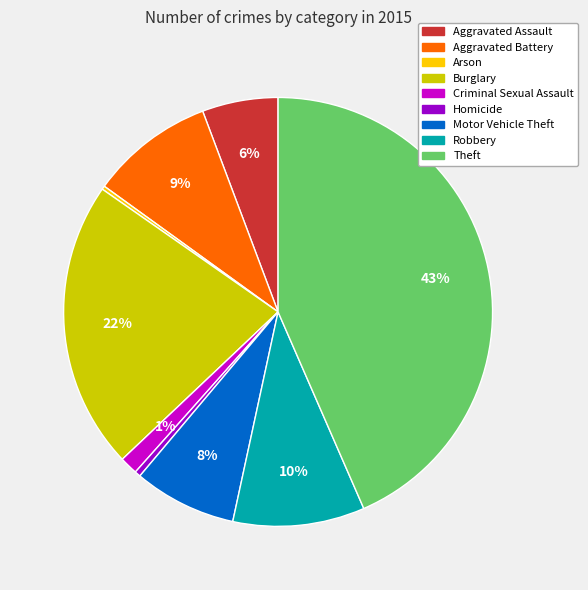

Is it true that Aggravated Assault is 20% of the pie?

False